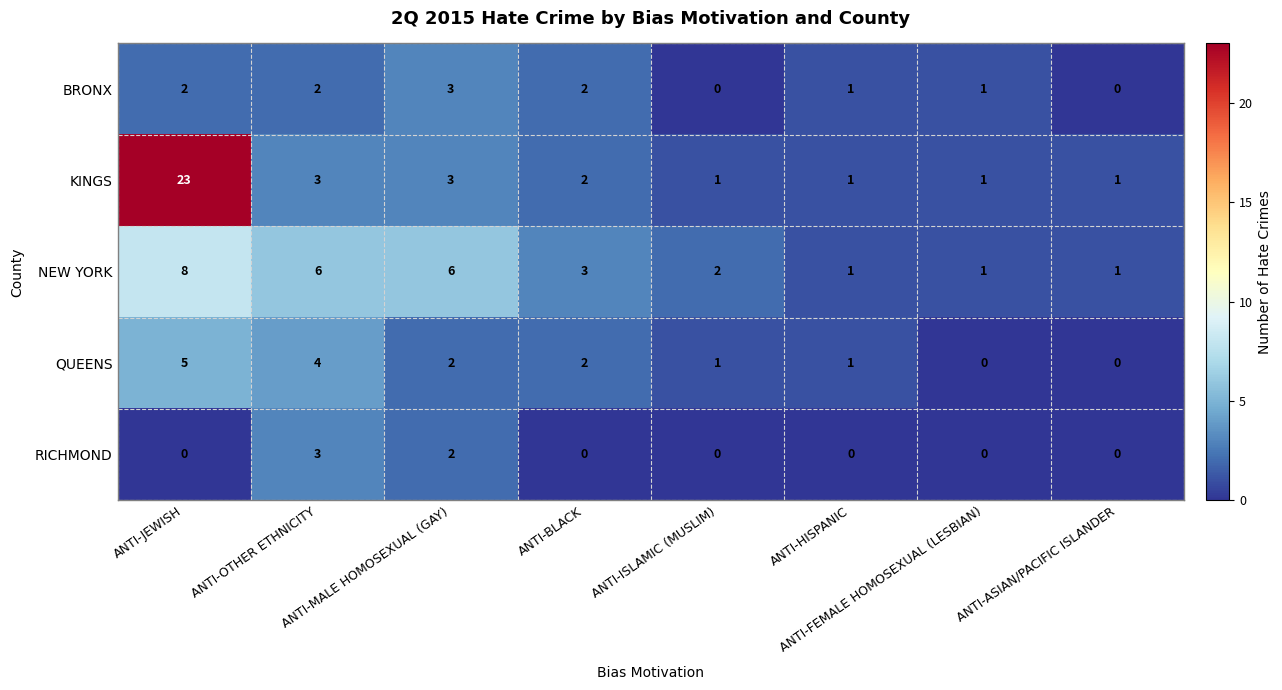

True or false: KINGS has a value of 0 at ANTI-ISLAMIC (MUSLIM).

False